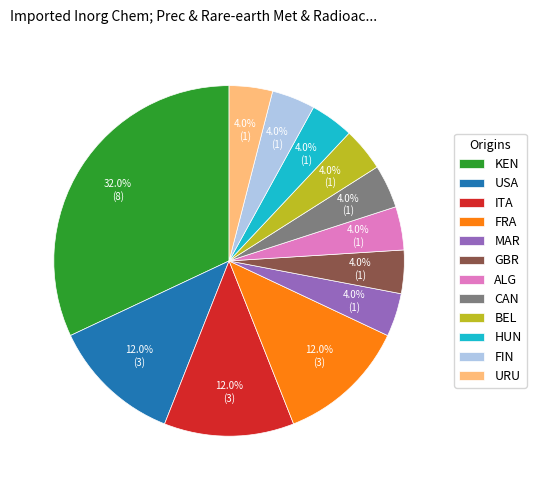

How many segments does this pie chart have?

12